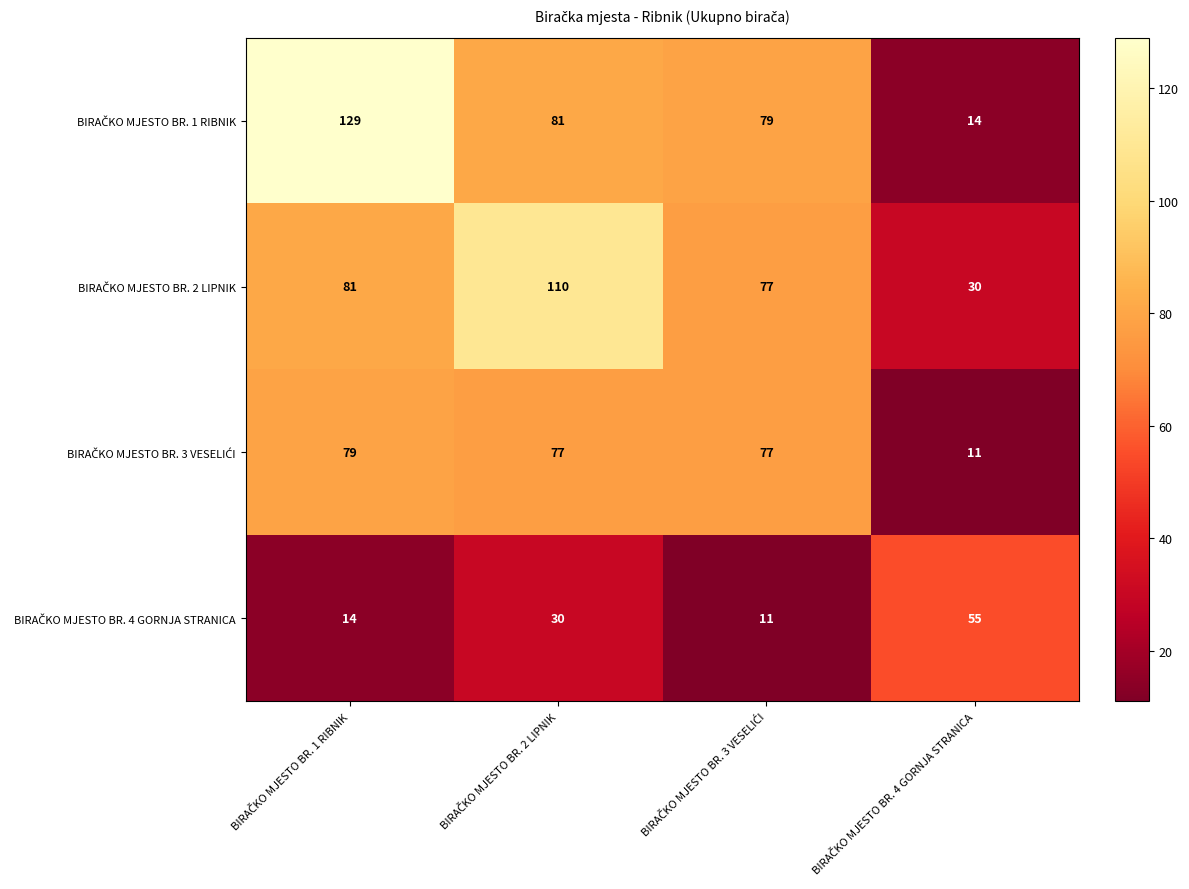

What is the smallest value displayed?

11